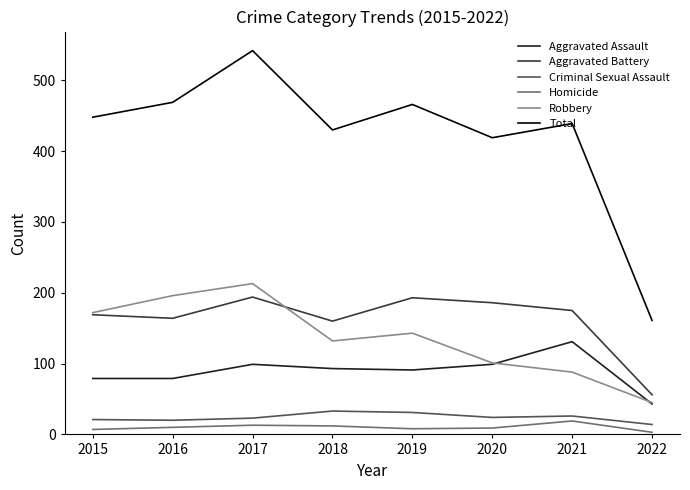

How many interior local peaks does the Total series have?

3